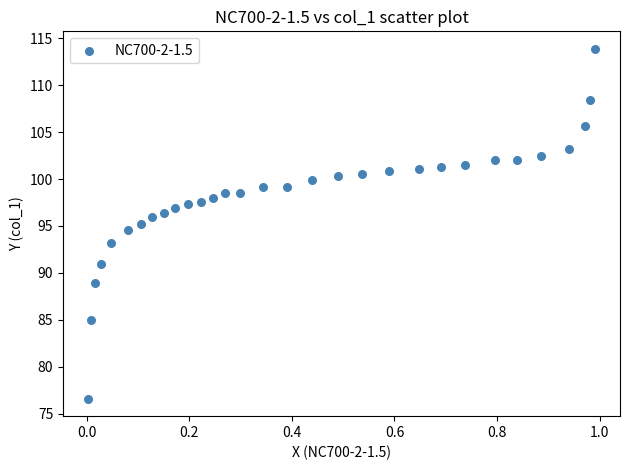

What is the range of X values (max minus min)?

1.0